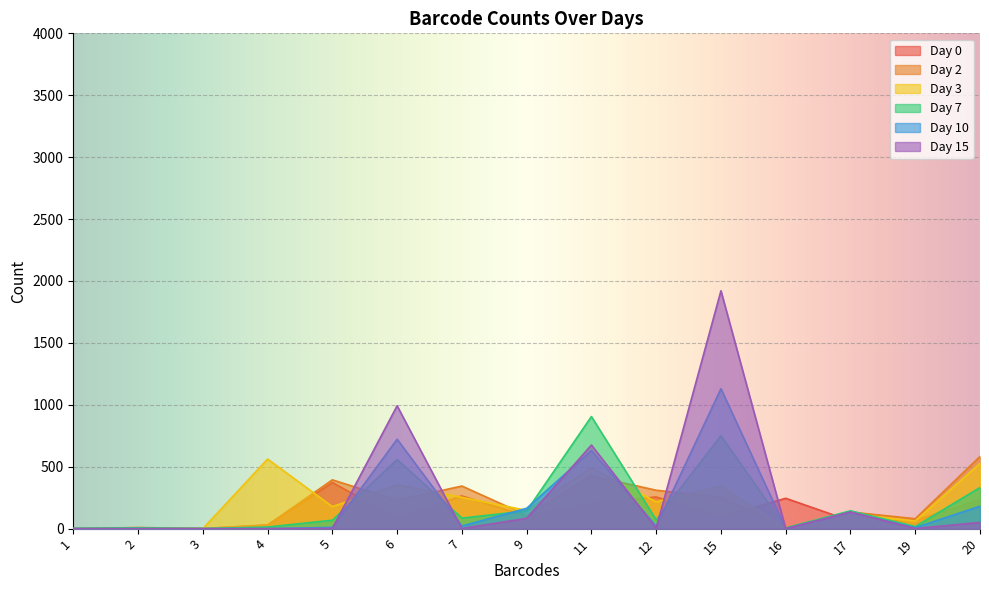

How many intersections are there between Day 15 and Day 10?

6